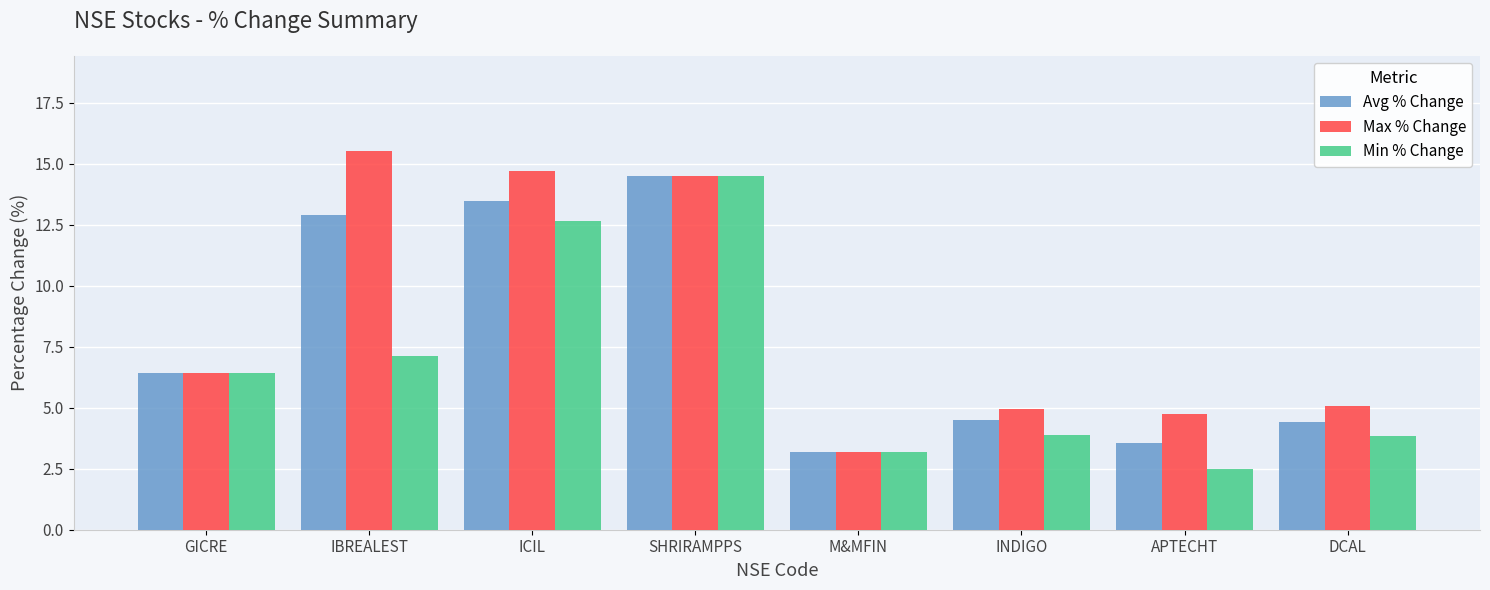

The value of Avg % Change at GICRE is 2.9. True or false?

False